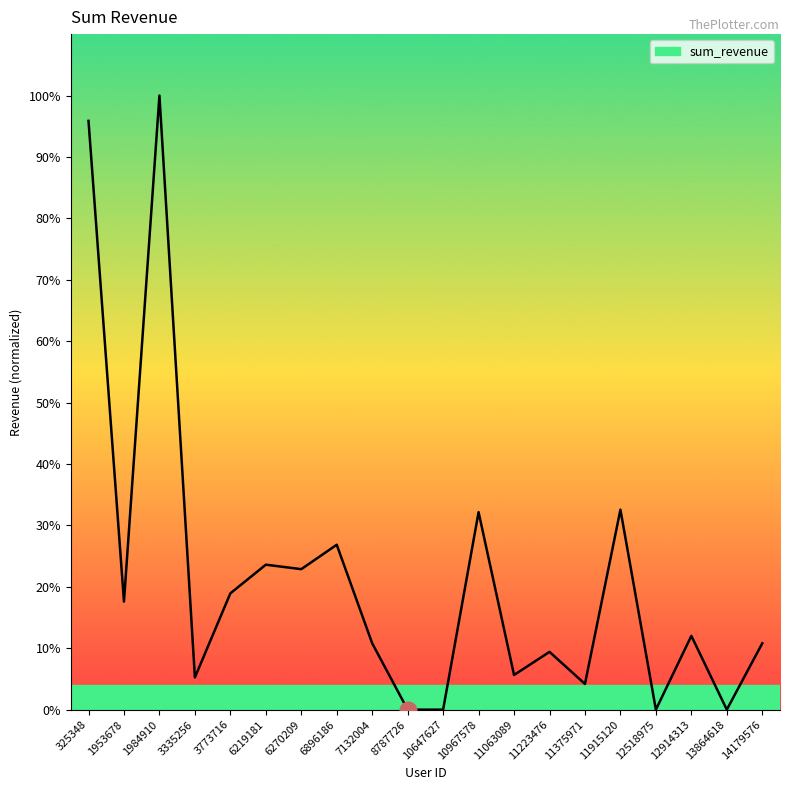

Which label corresponds to the largest value in the chart?

1984910